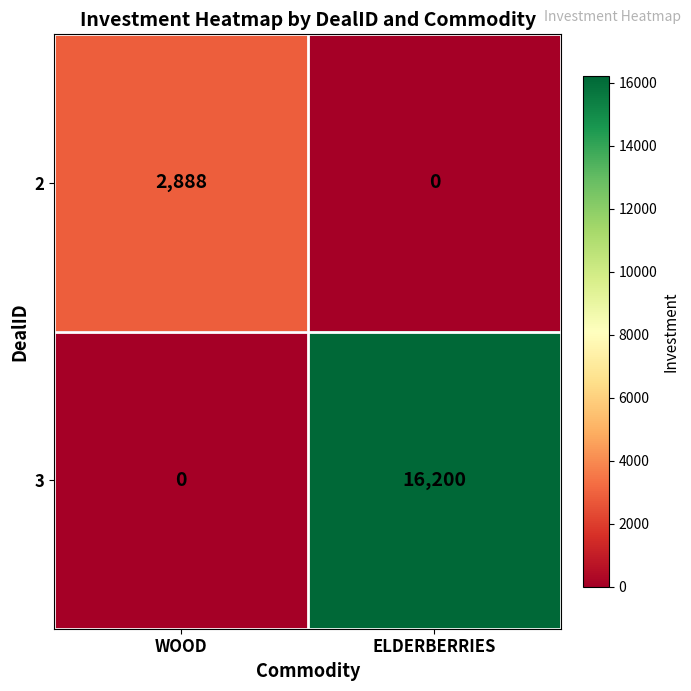

Which series has the largest range (max minus min)?

3